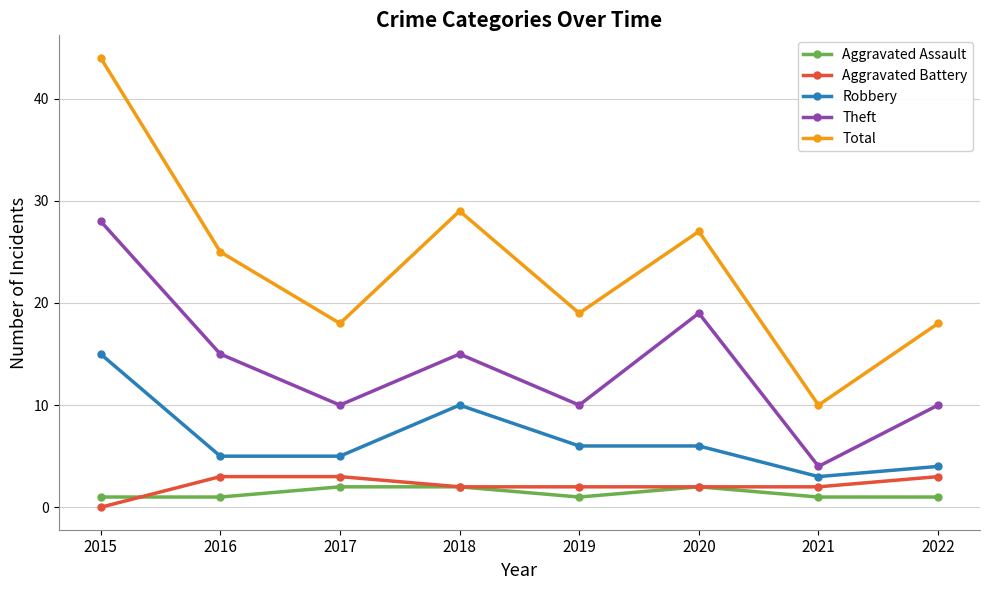

The value of Theft at 2022 is 15. True or false?

False